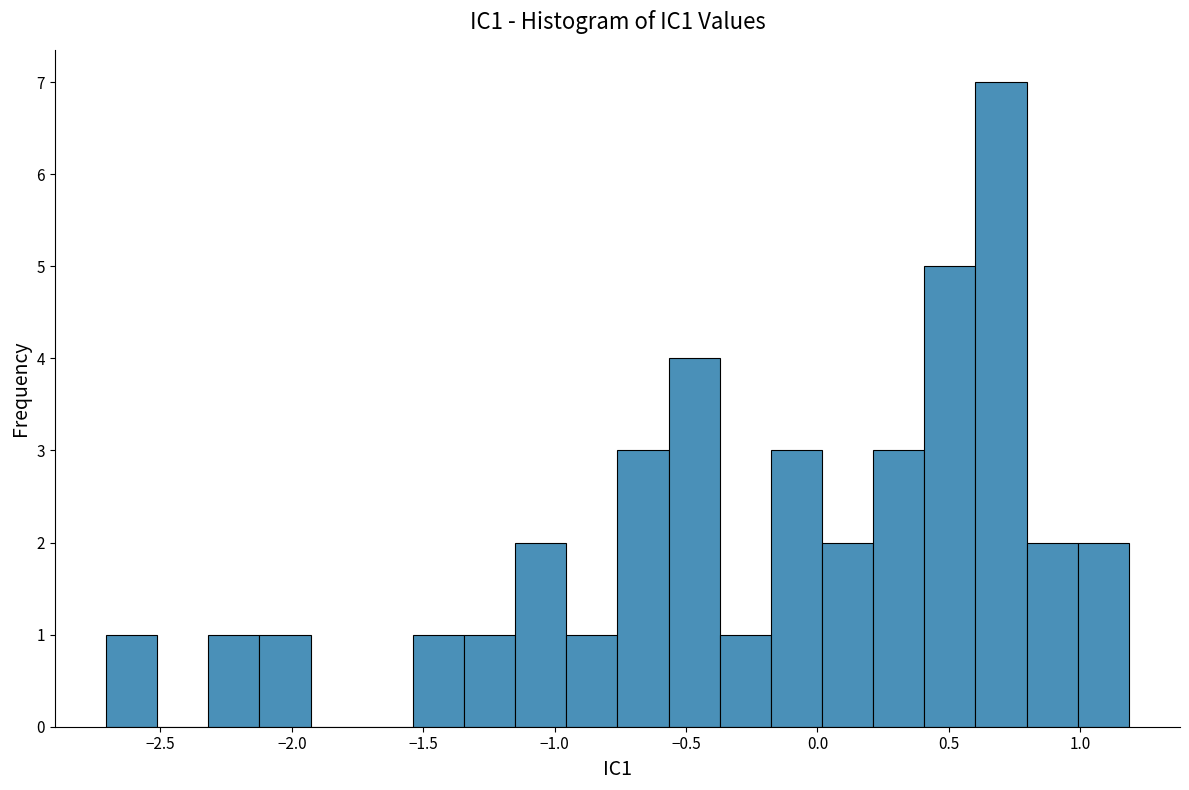

Around what value on the x-axis is the tallest bar? Give the approximate position of its centre, as read against the axis.

0.70